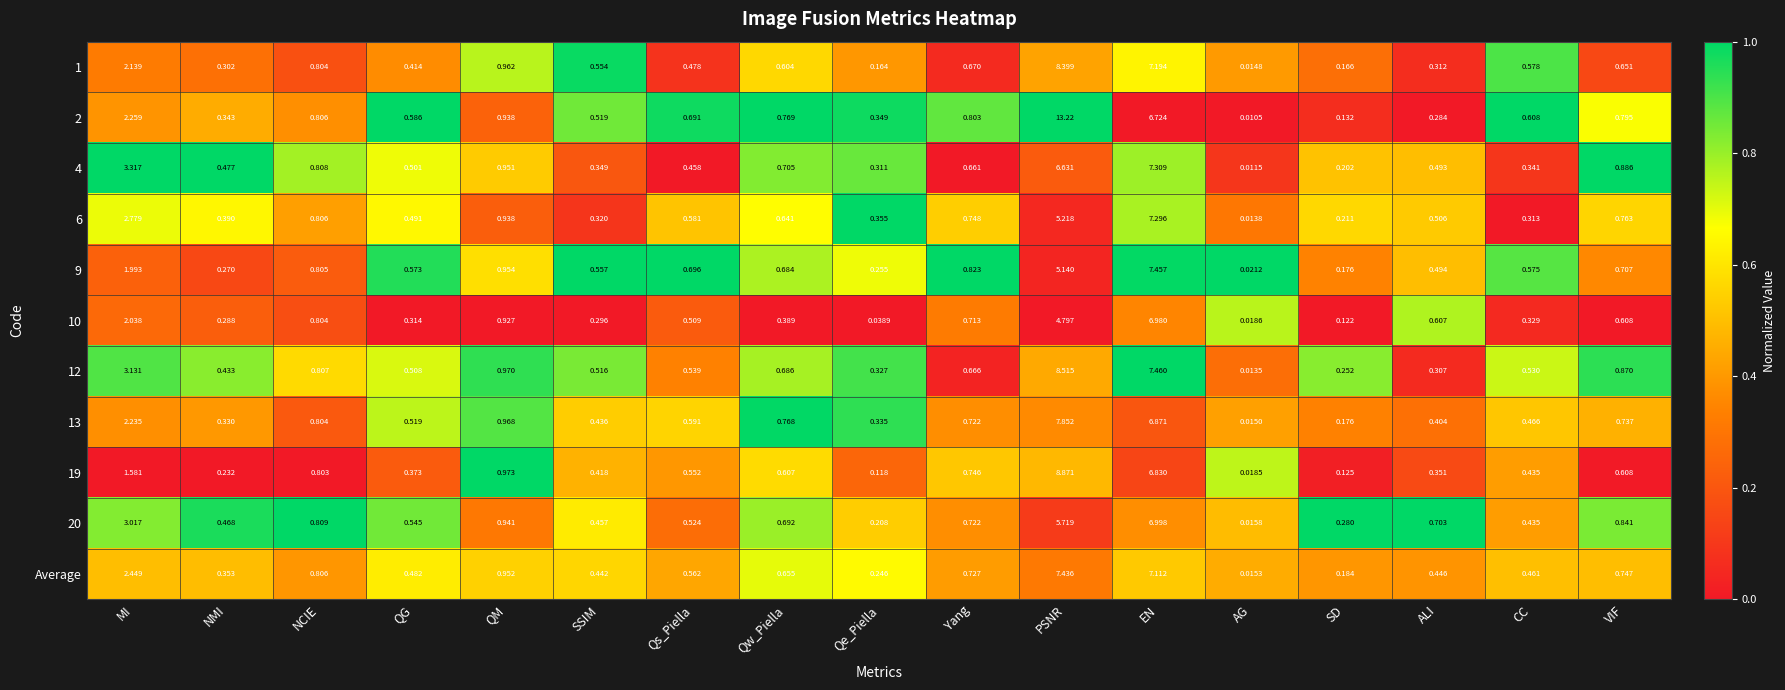

At which label is 2 closest to 6?

EN